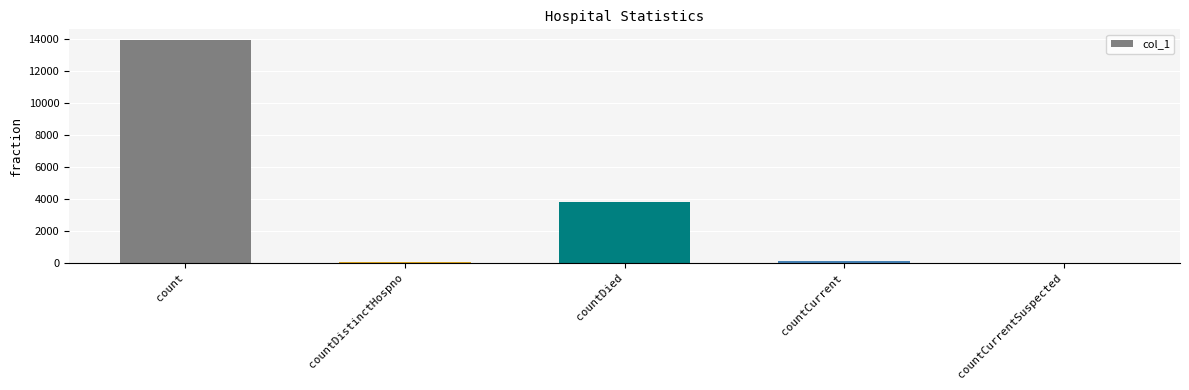

What is the change in value from countDistinctHospno to countCurrent?

+67